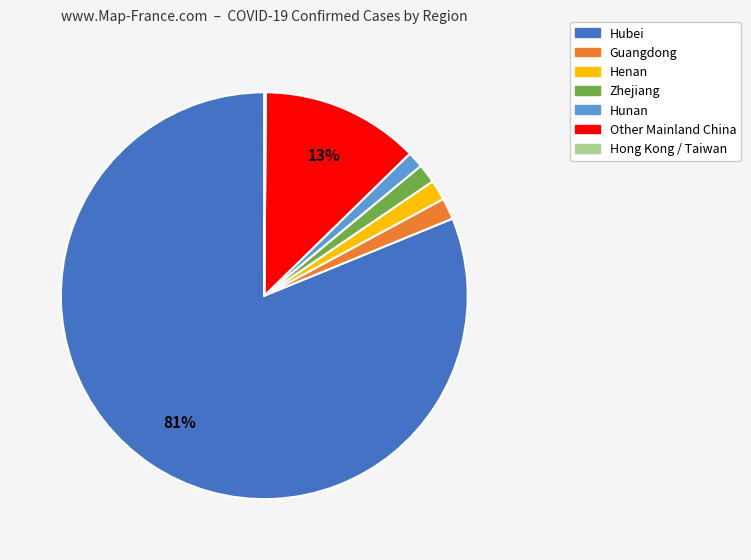

Is it true that Zhejiang is 2% of the pie?

True